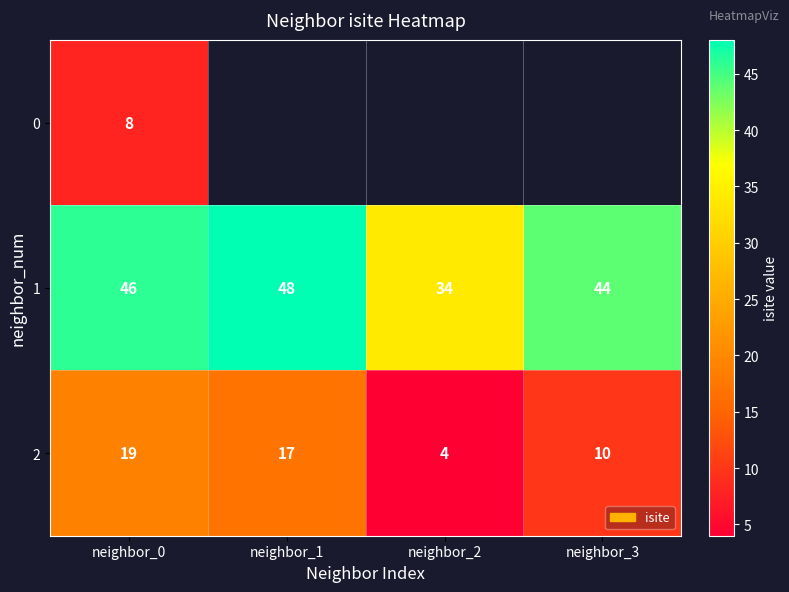

What is the sum of the 2 values at neighbor_3 and neighbor_2?

14